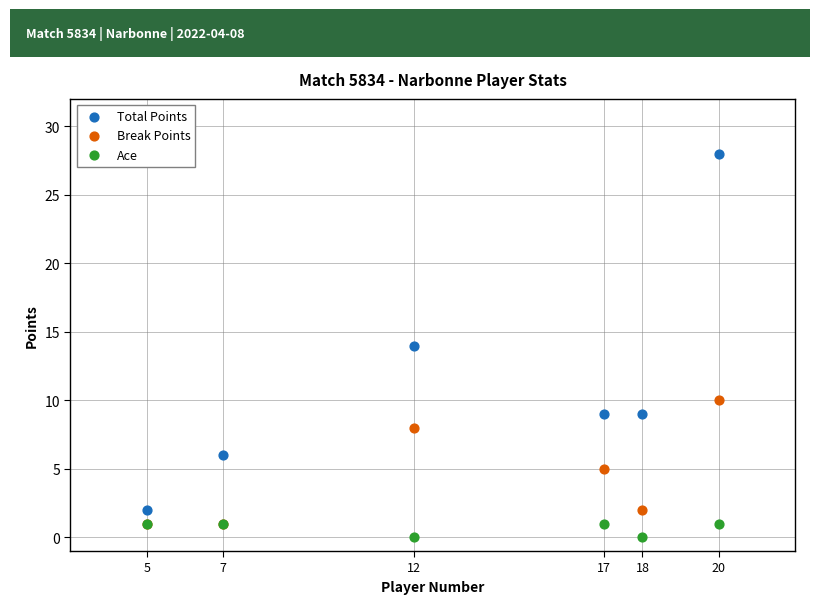

In the Total Points series, what Y value is closest to 15?

14